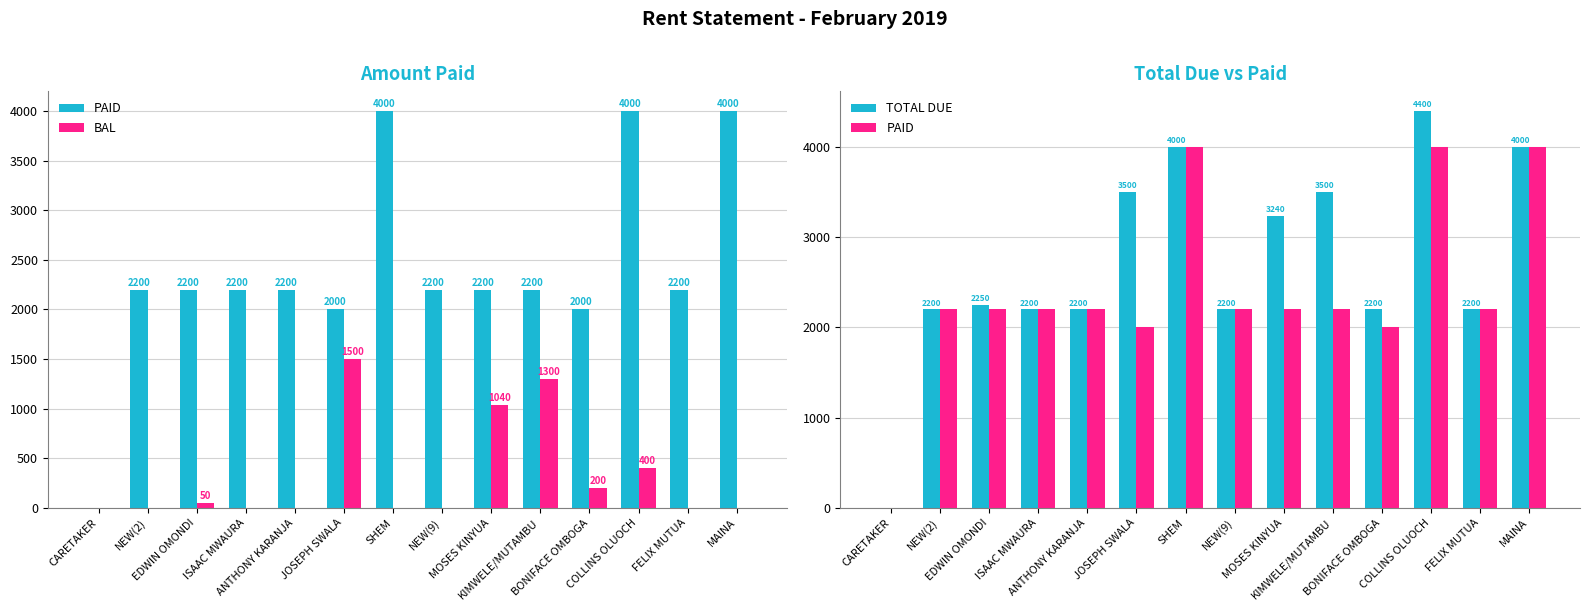

What is the total value across all series at JOSEPH SWALA?

7000